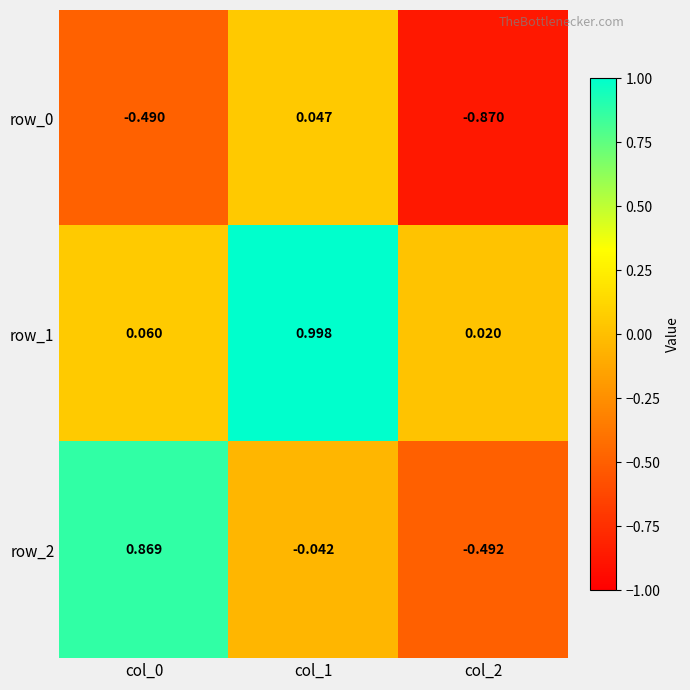

Where is row_1 nearest to the value 0?

col_2